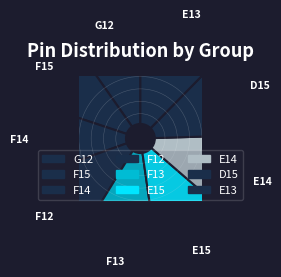

To the nearest percent, what is the difference between the largest and smallest slice percentages?

3%